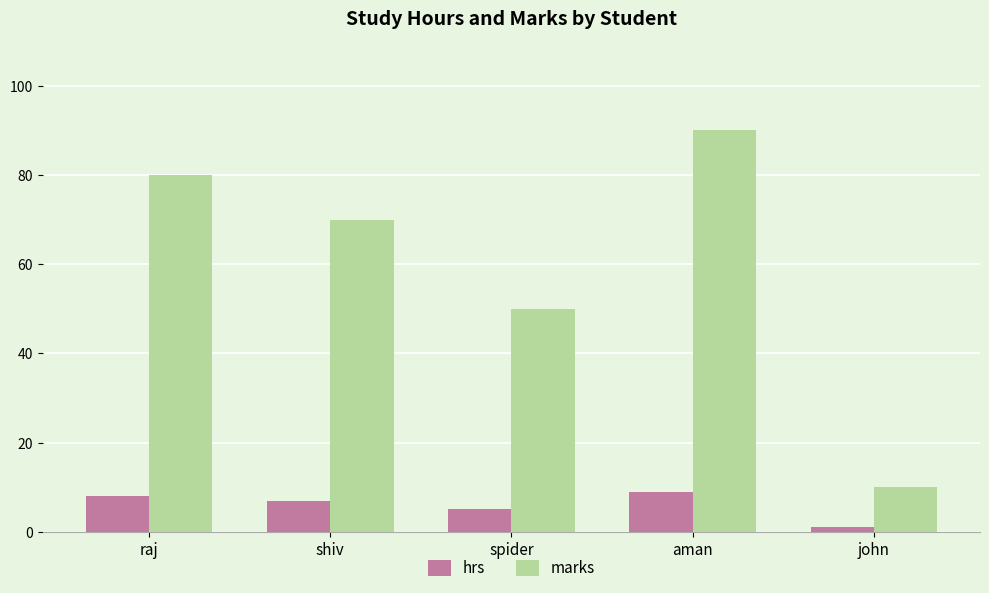

Reading left to right, list all the values displayed in this chart.

hrs: raj=8	shiv=7	spider=5	aman=9	john=1
marks: raj=80	shiv=70	spider=50	aman=90	john=10